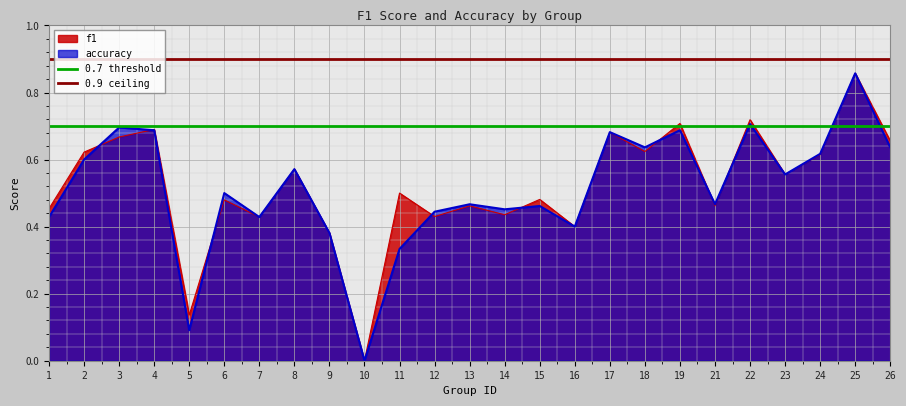

Is the value of accuracy at 21 greater than the value of f1 at 17?

No